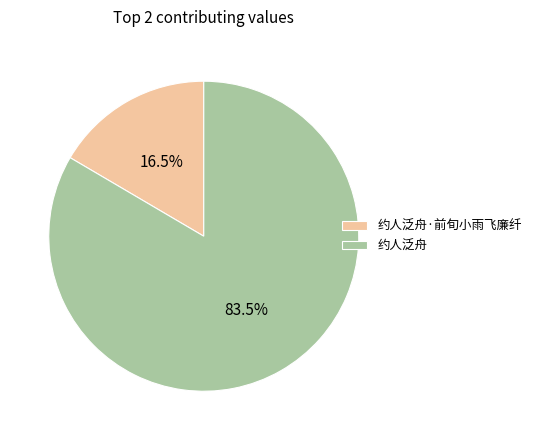

Rank the categories by value from highest to lowest.

约人泛舟, 约人泛舟·前旬小雨飞廉纤